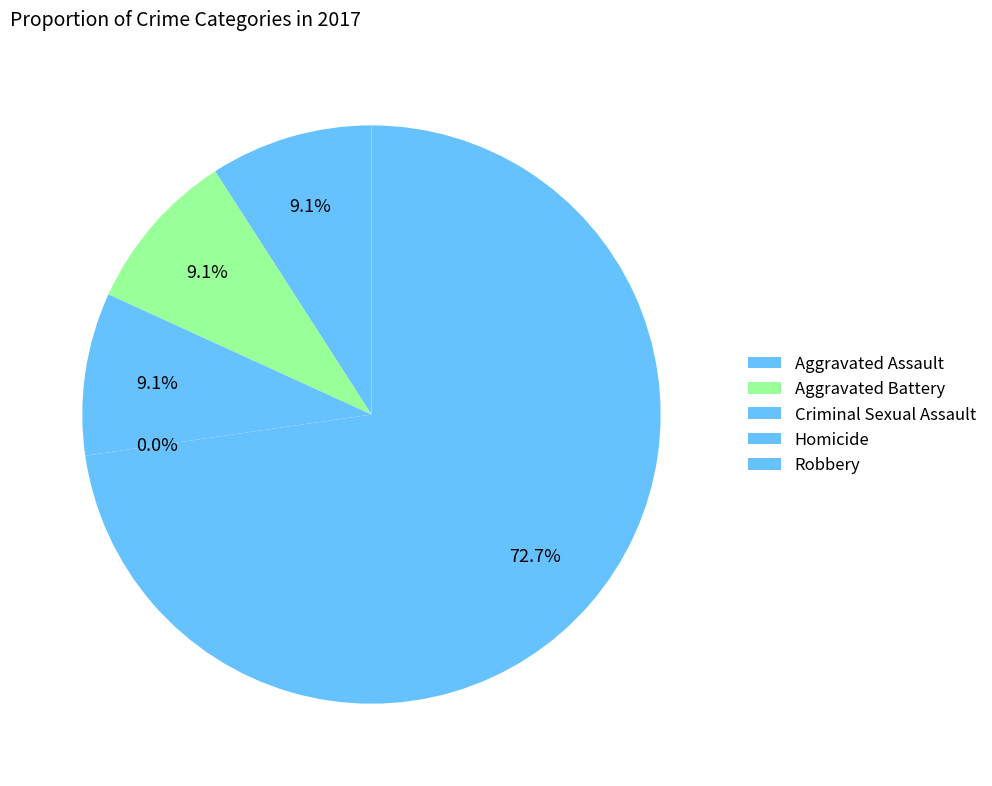

Which slice is the largest?

Robbery